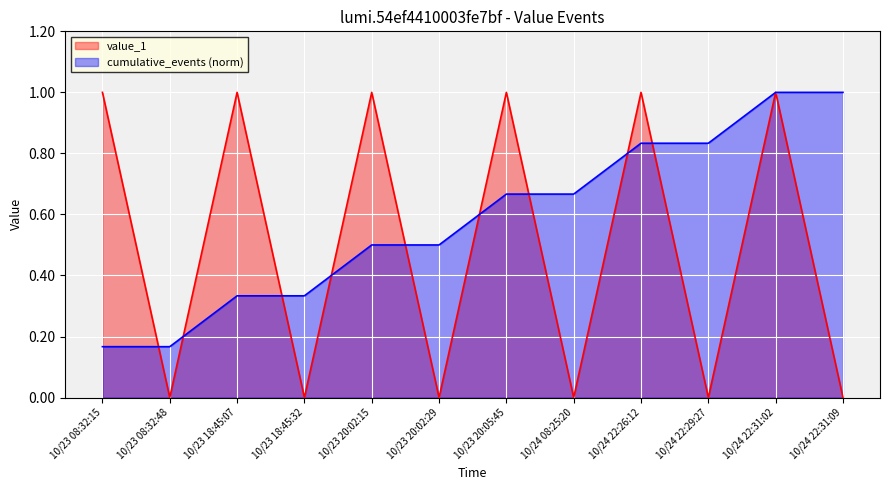

At which label does cumulative_events reach its peak?

10/24 22:31:02